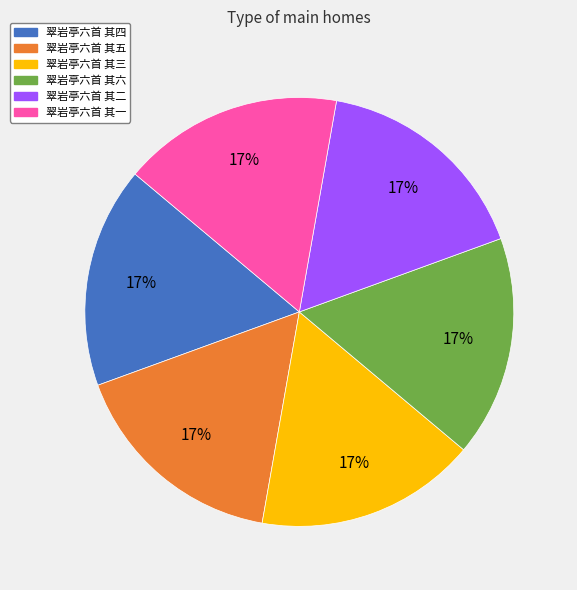

How many slices are in this pie chart?

6